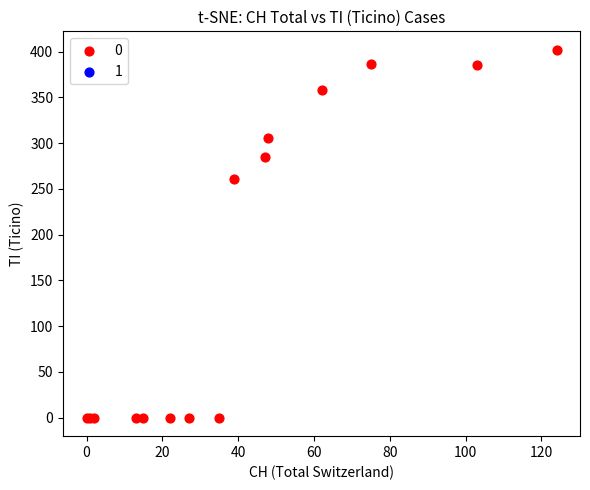

What Y value in the scatter plot is closest to 201?

261